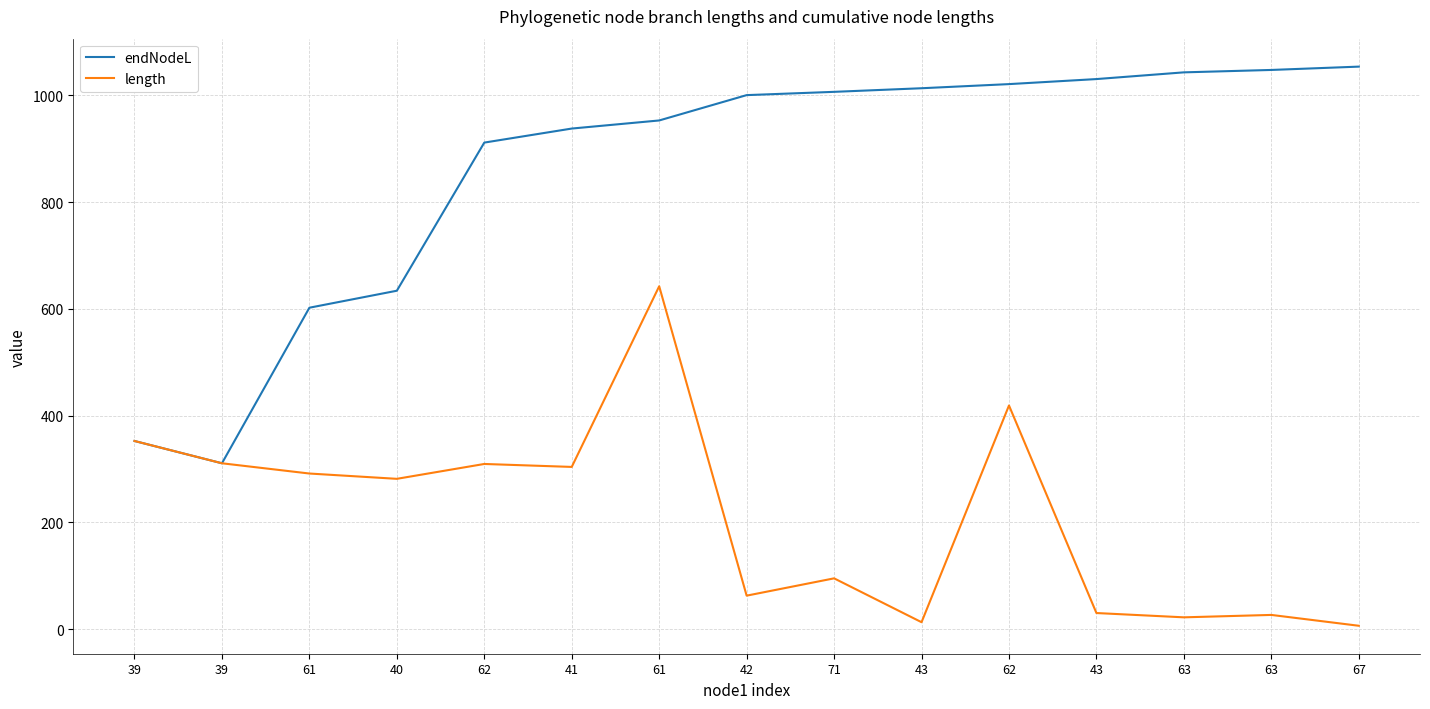

True or false: endNodeL and length intersect in this chart.

False